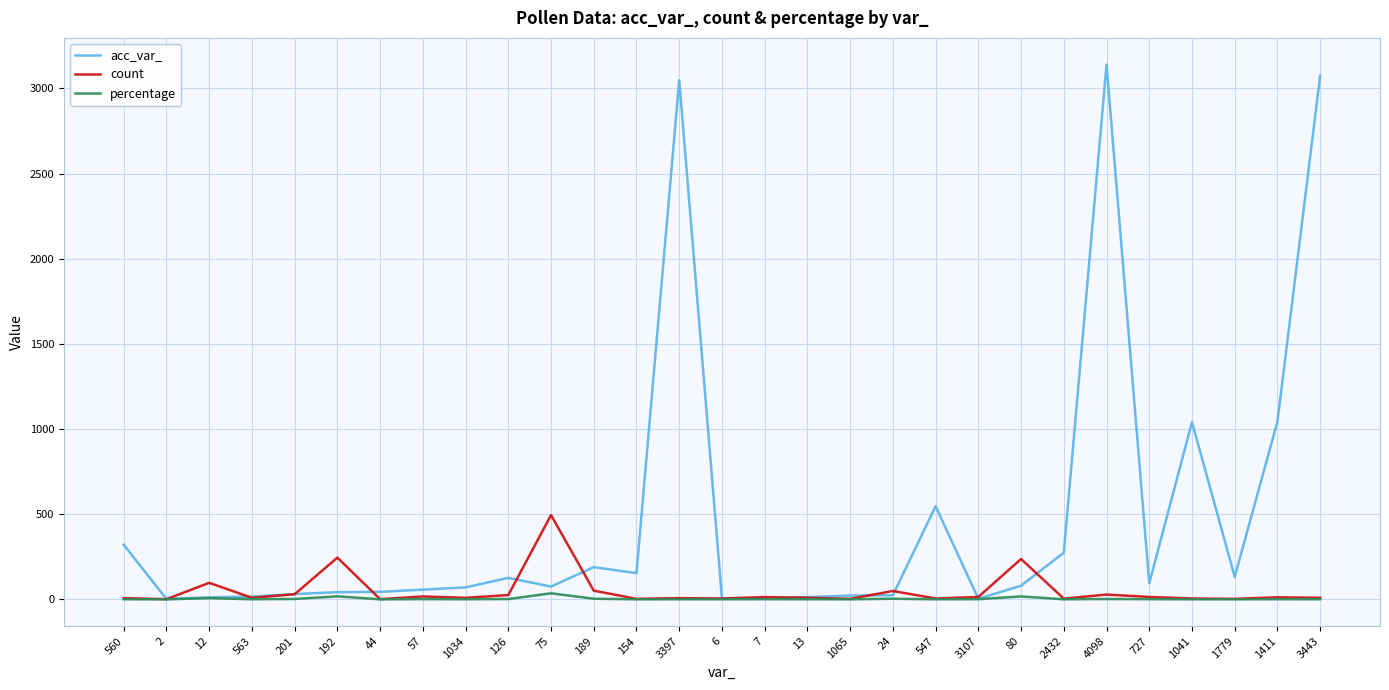

What is the difference between the maximum and minimum values in the count series?

494.0